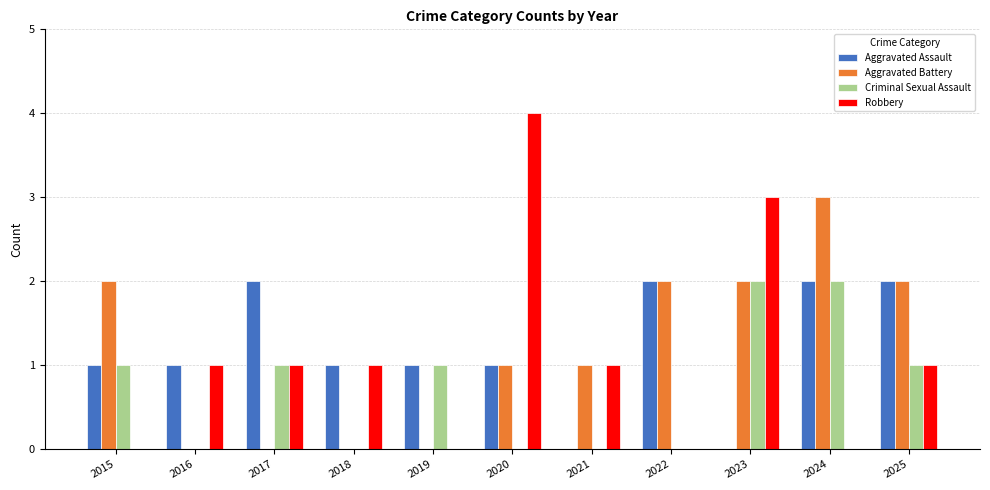

What is the total value across all series at 2025?

6